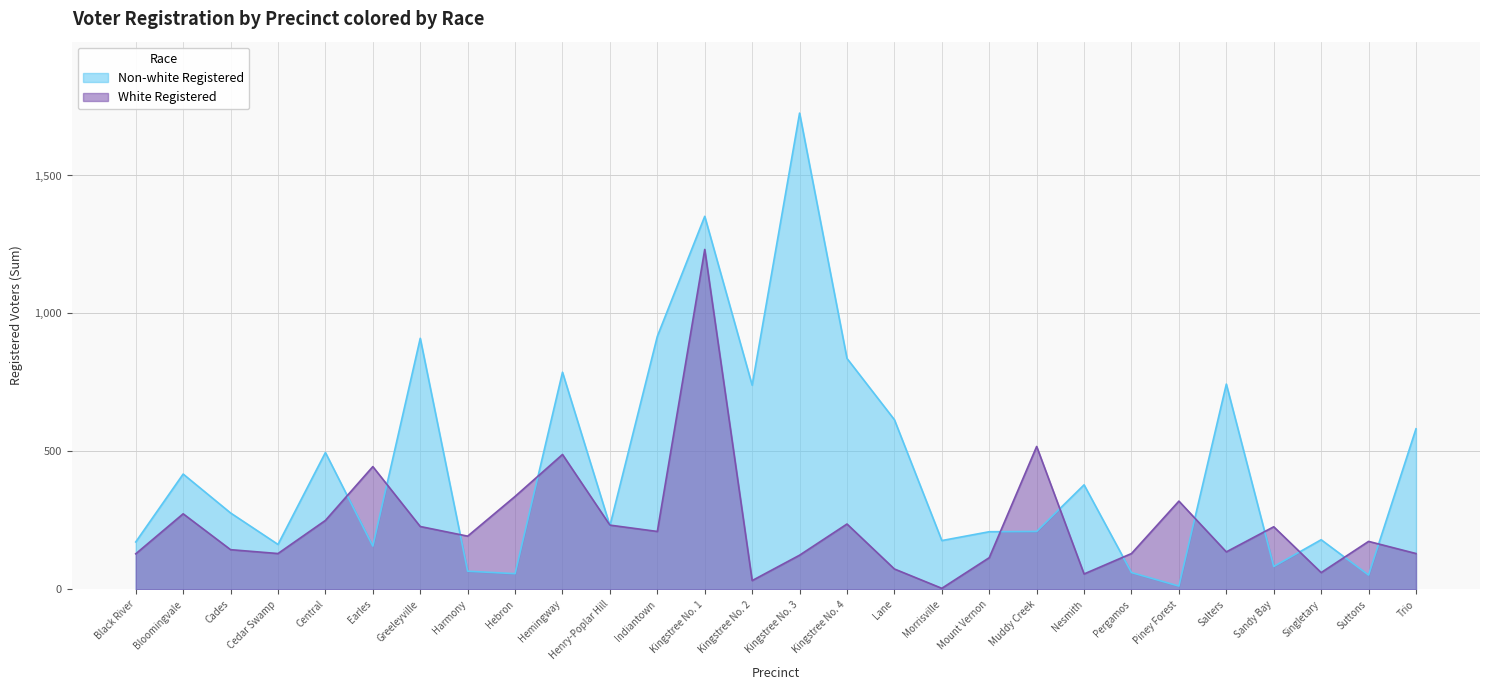

What are all the series names shown in the legend?

Non-white Registered, White Registered